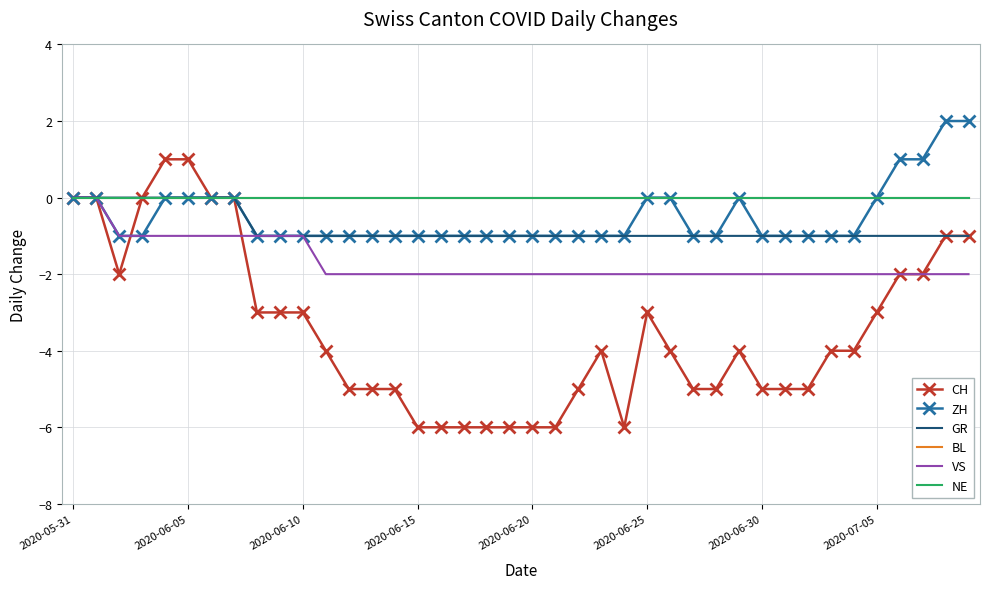

What is the minimum value shown in the chart?

-6